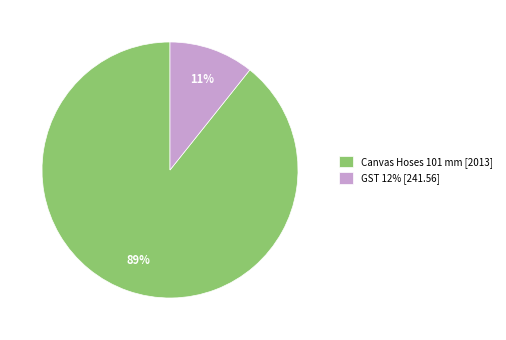

Which slice represents more than half of the pie?

Canvas Hoses 101 mm